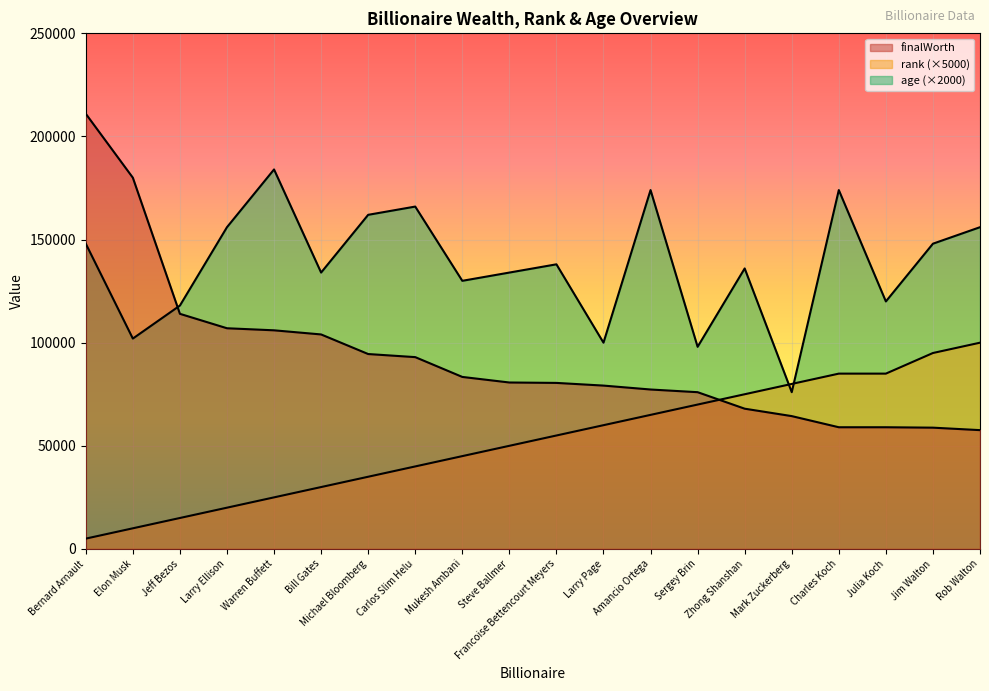

What value does the age series have at Rob Walton, to the nearest 100?

156000